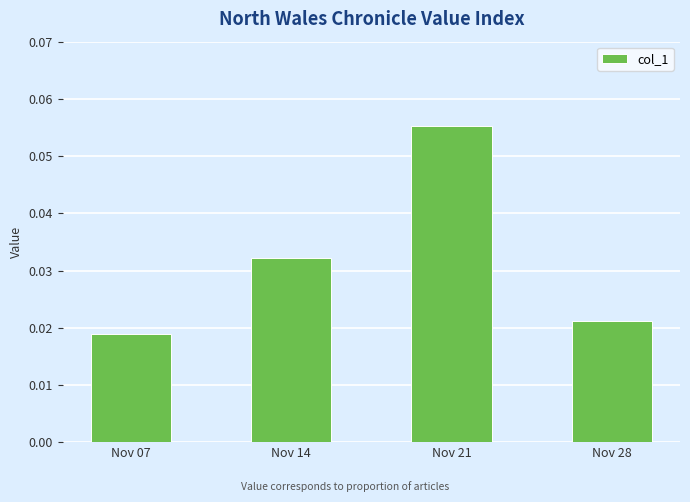

Does the chart contain any negative values?

No